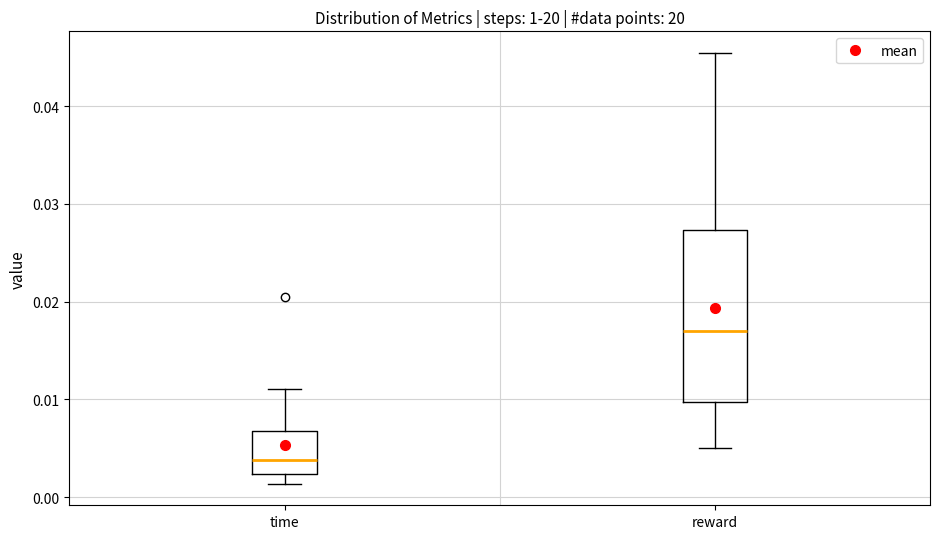

Where is the lower edge of the box for reward on the y-axis? The values are not printed on the chart, so give them approximately, as read against the axis.

0.010